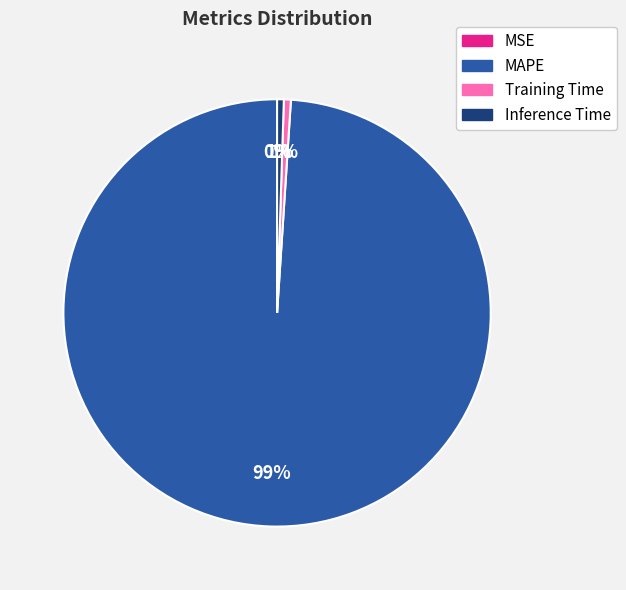

Combined, do Training Time and Inference Time account for over 50%?

No